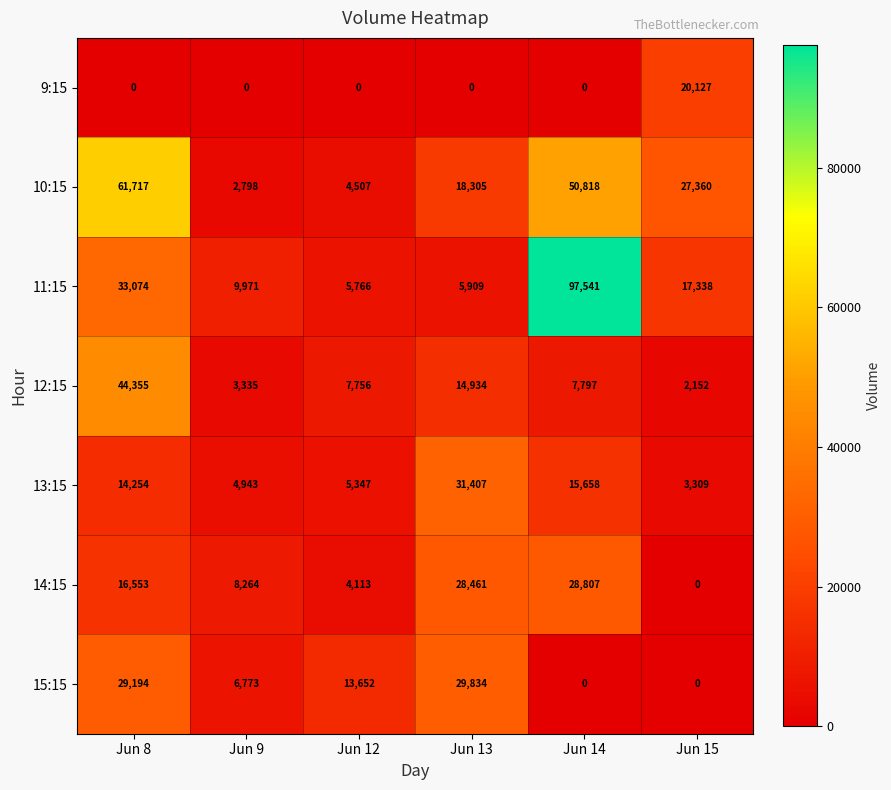

At Jun 9, list the series in order from largest to smallest.

11:15, 14:15, 15:15, 13:15, 12:15, 10:15, 9:15